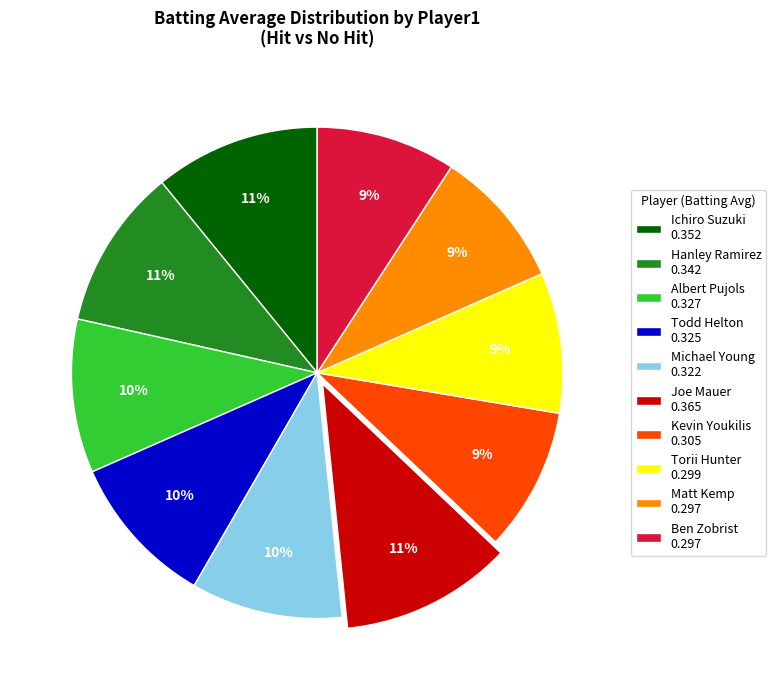

How many segments does this pie chart have?

10